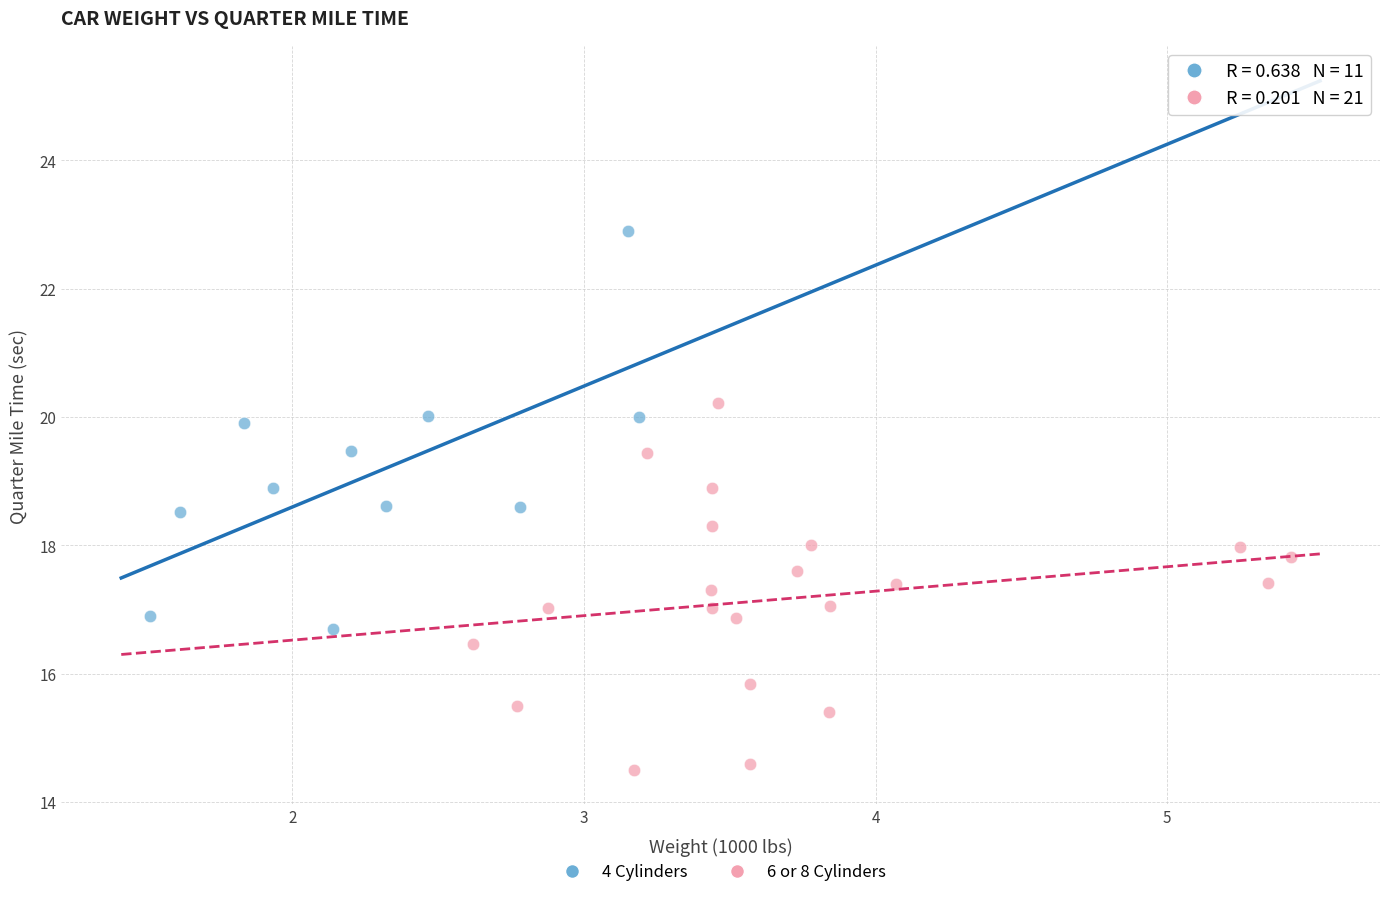

Which series reaches the minimum Y coordinate?

6 or 8 Cylinders